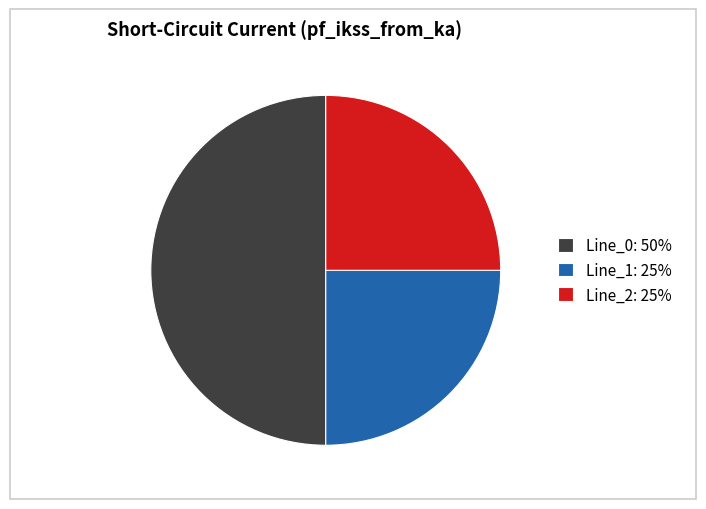

Is it true that Line_1: 25% is 25% of the pie?

True